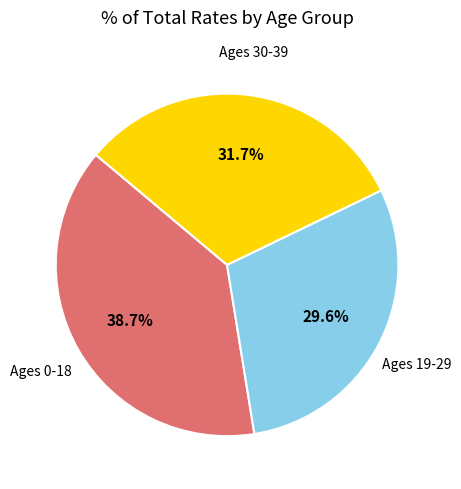

To the nearest percent, what is the difference between the largest and smallest slice percentages?

9%